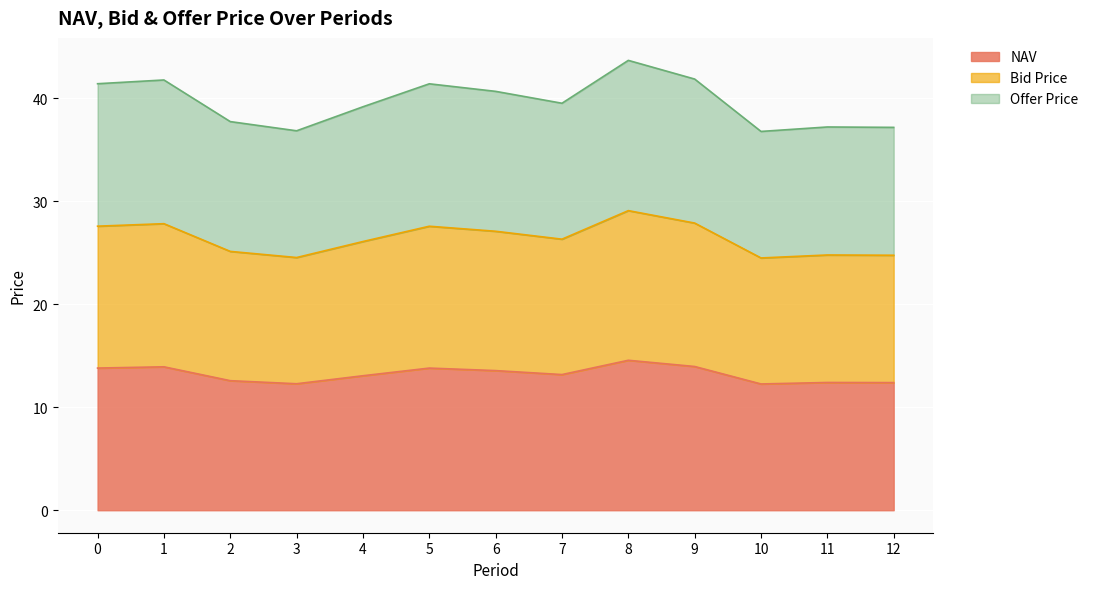

The NAV series shows 12.4 at 12. True or false?

True